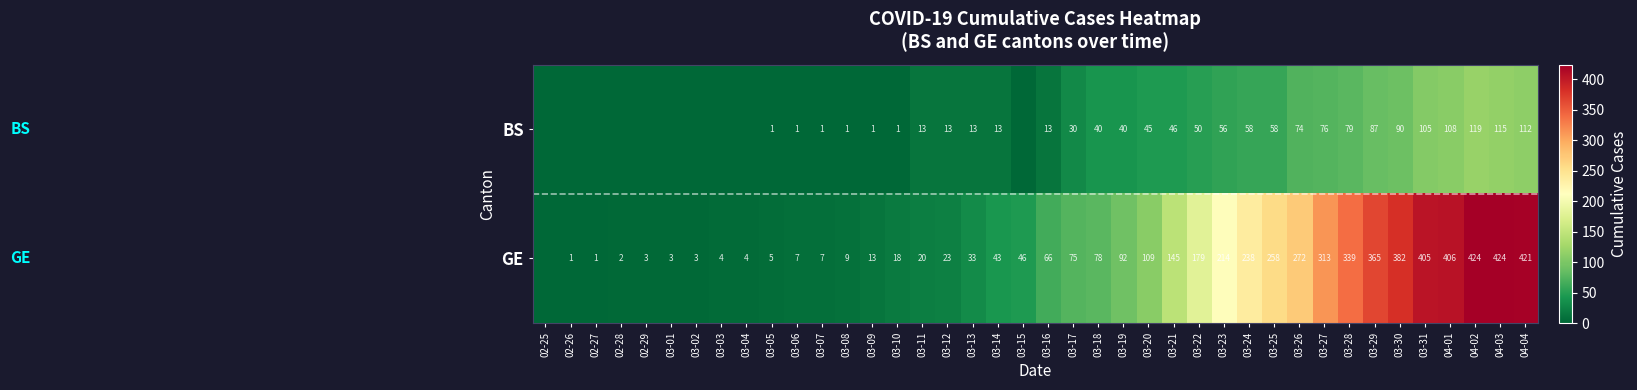

Is it true that GE equals 424 at 04-02?

True